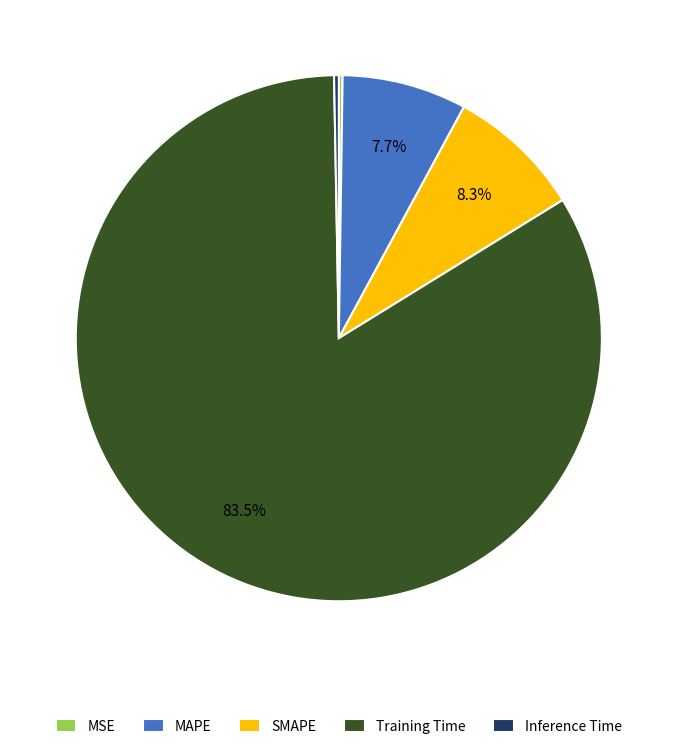

What is the majority slice?

Training Time